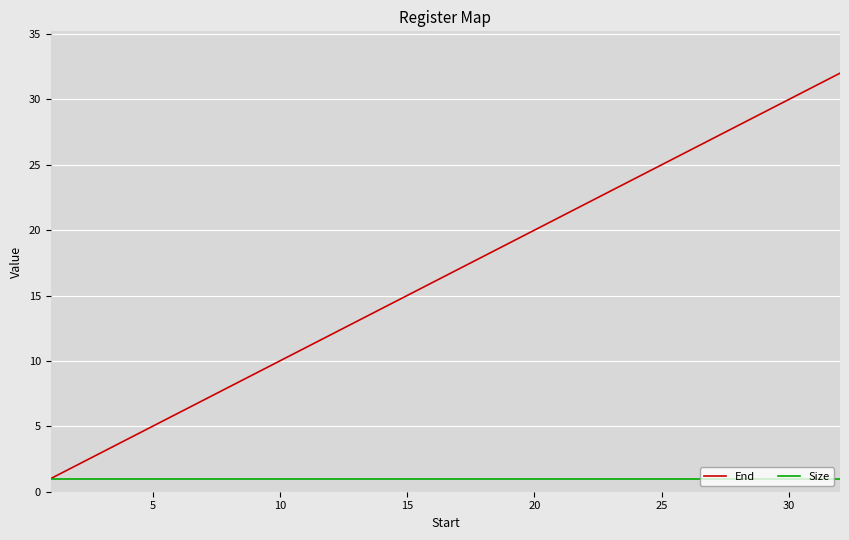

List the series in order of their overall mean, highest first.

End, Size